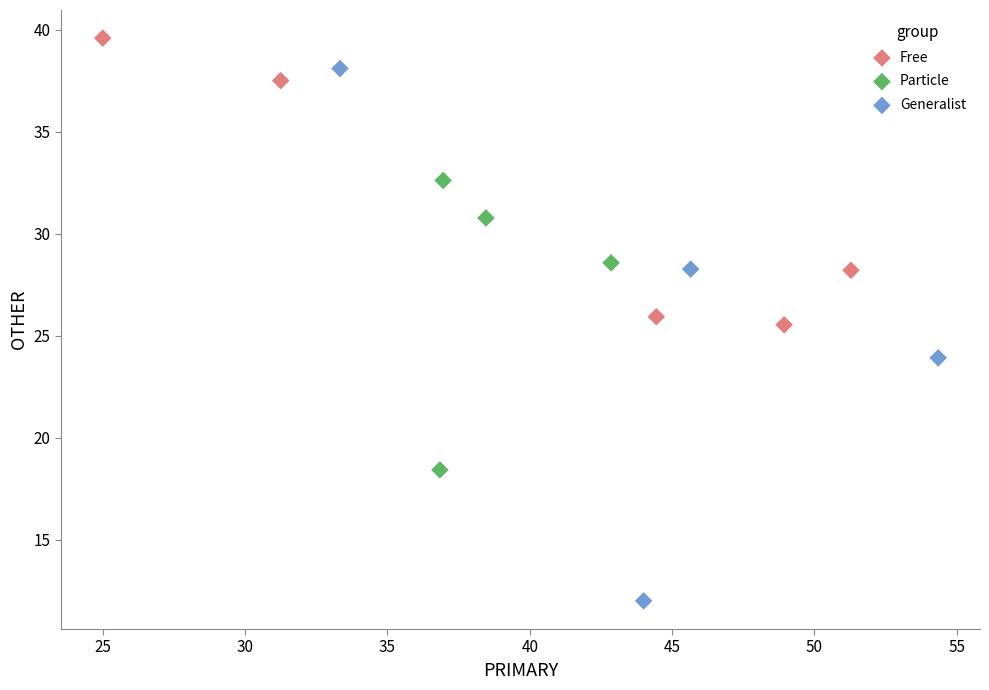

Which series has the largest Y range (max minus min)?

Generalist